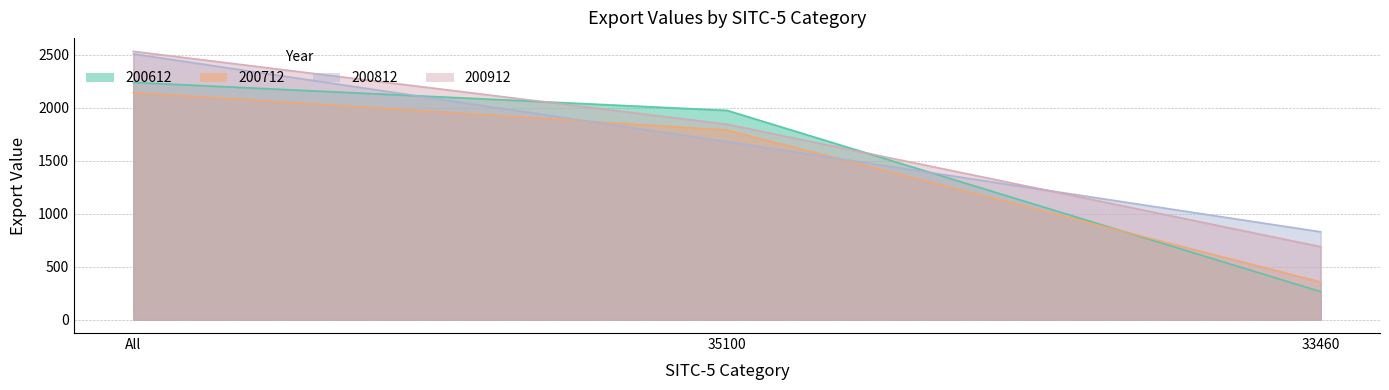

At which label is 200912 closest to 1610?

35100